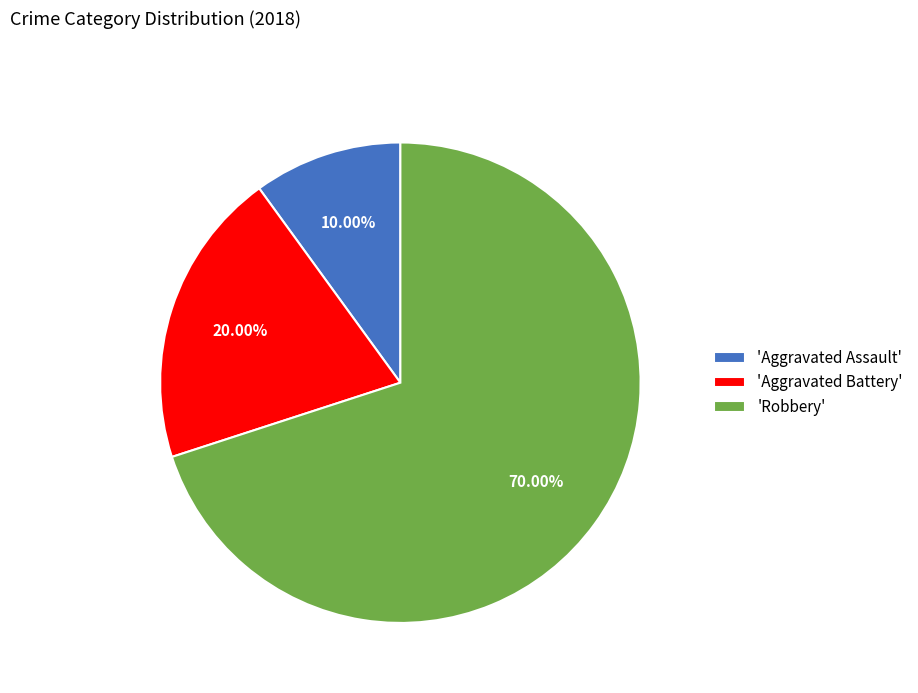

How many slices are in this pie chart?

3